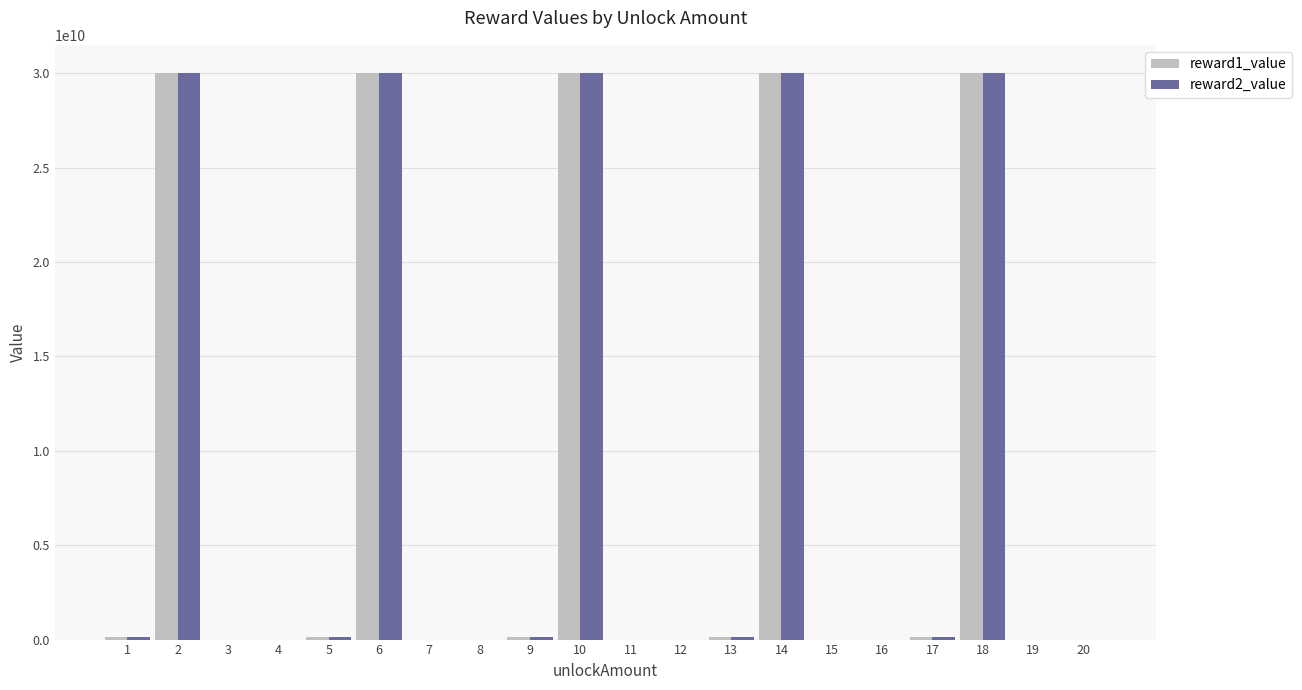

What is the average value of the reward2_value series?

7537530000